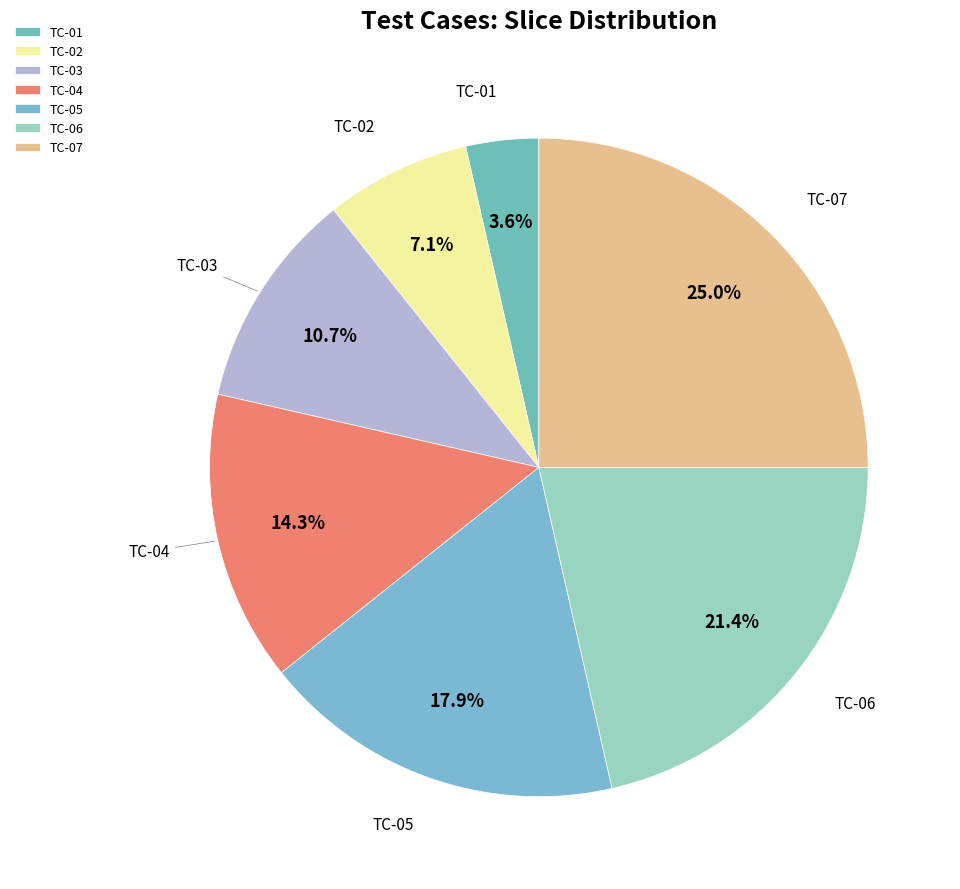

Rank the categories by value from highest to lowest.

TC-07, TC-06, TC-05, TC-04, TC-03, TC-02, TC-01